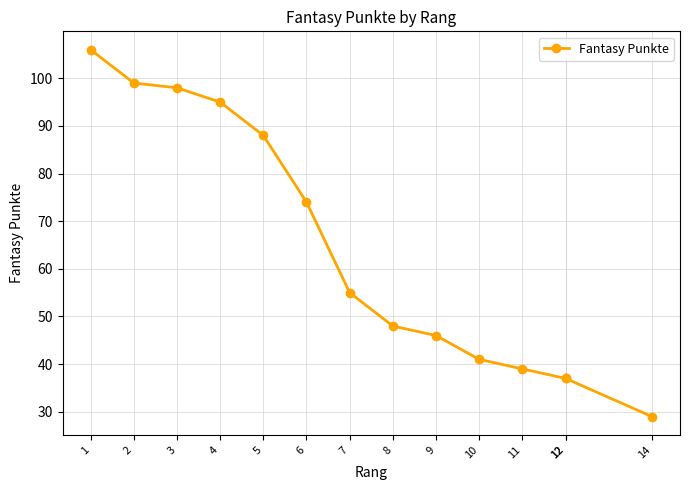

What is the difference between the values at 9 and 12?

9